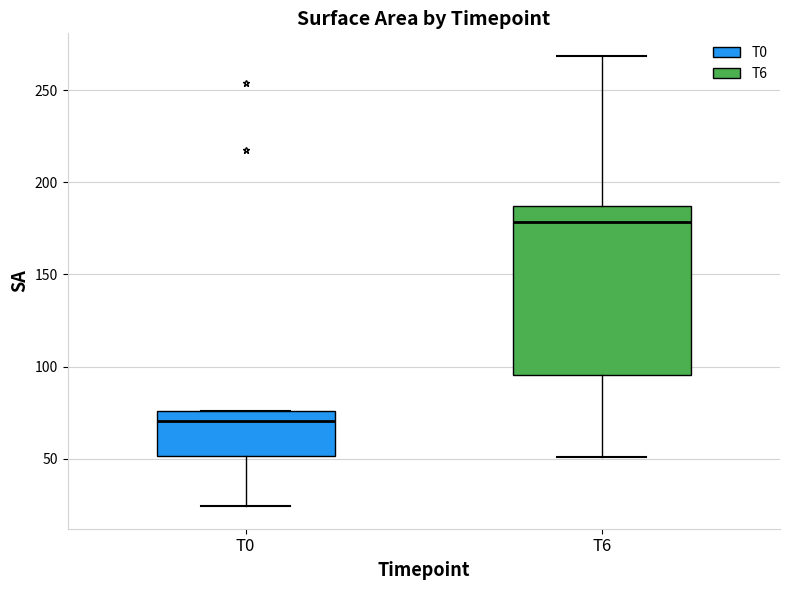

Where is the upper edge of the box for T0 on the y-axis? The values are not printed on the chart, so give them approximately, as read against the axis.

75